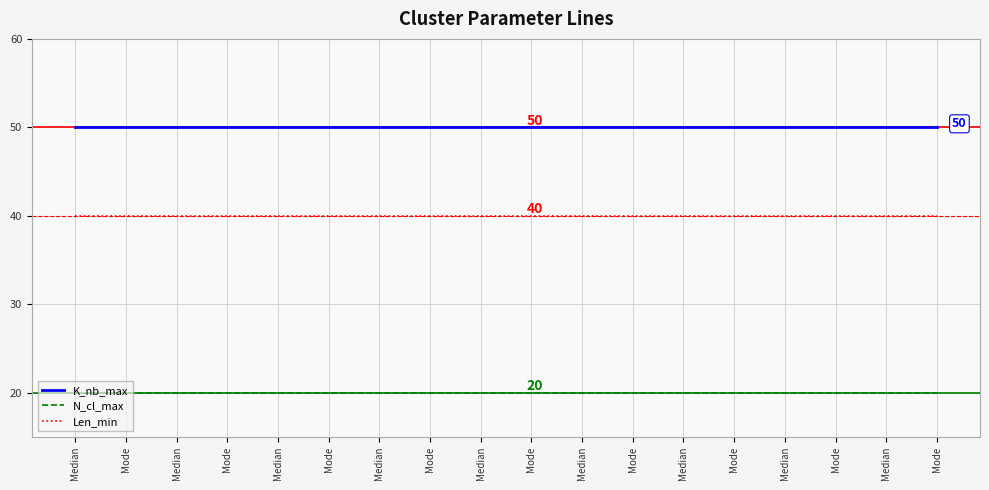

Rank the categories by K_nb_max value from lowest to highest.

Median, Mode, Median, Mode, Median, Mode, Median, Mode, Median, Mode, Median, Mode, Median, Mode, Median, Mode, Median, Mode